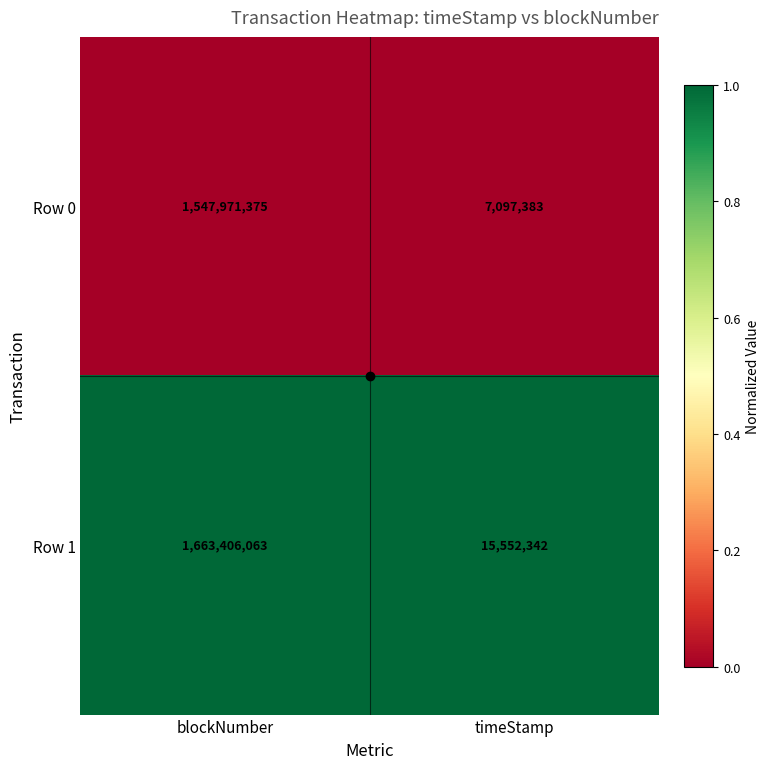

List the series in order of their overall mean, highest first.

Row 1, Row 0